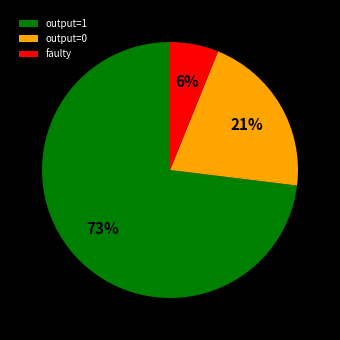

The faulty slice represents 6% of the pie. True or false?

True